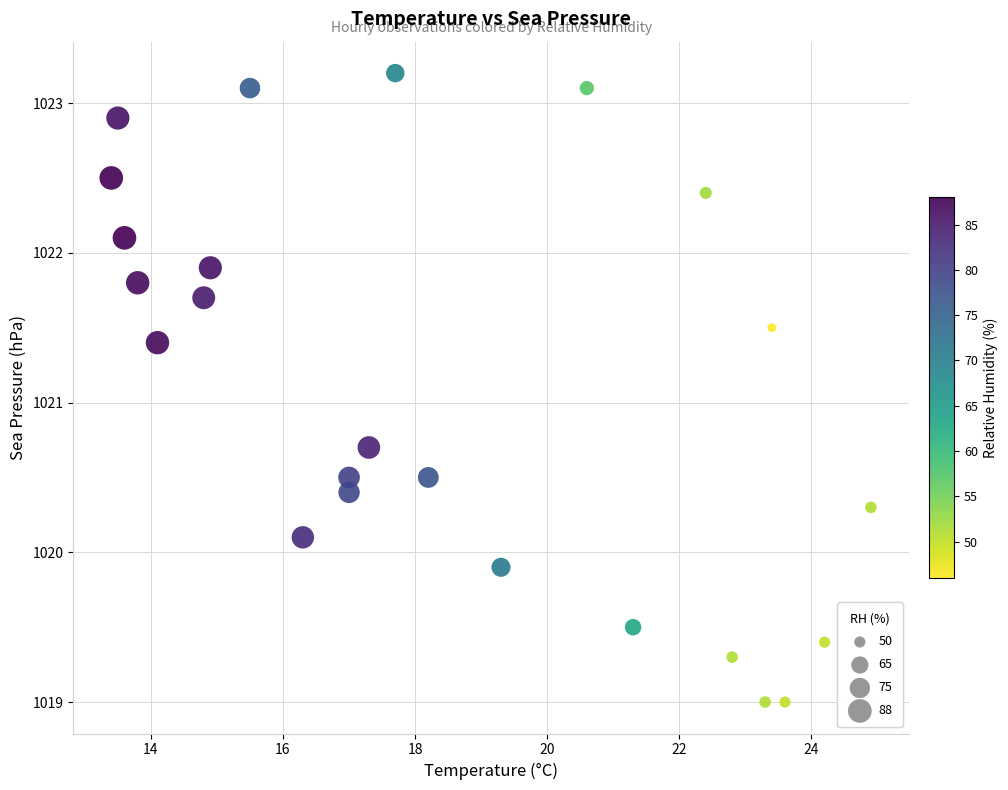

What is the range of X values (max minus min)?

11.5